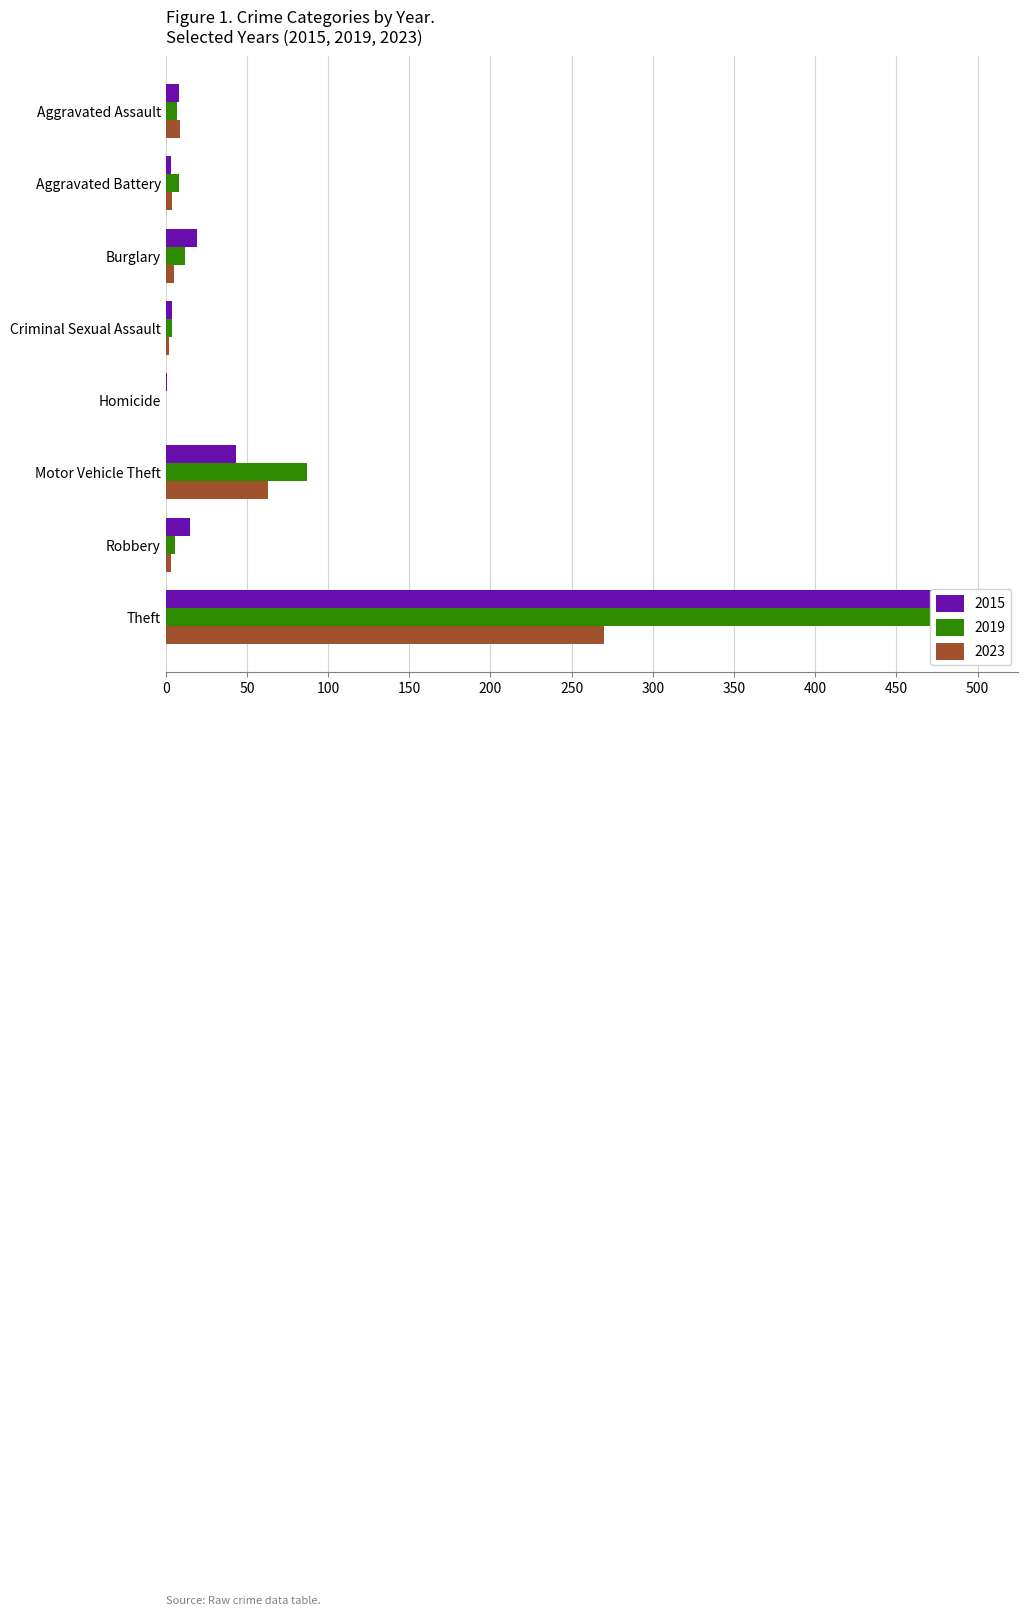

Where does the 2015 series first go above 15?

Burglary